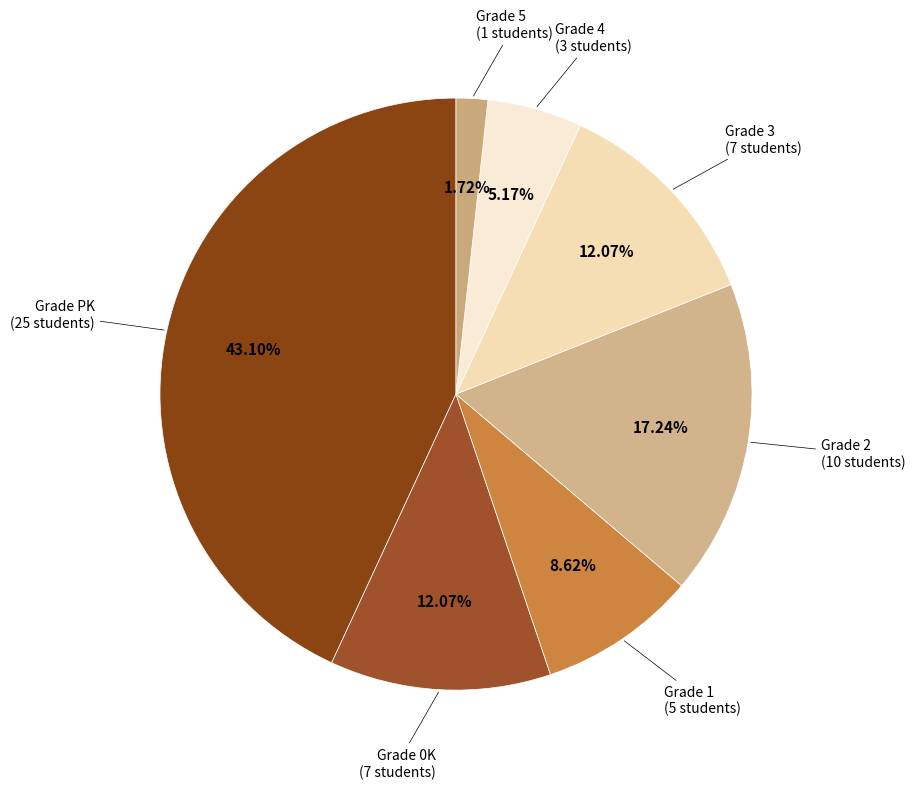

What is the ratio of the value at Grade 2 to the value at Grade 0K?

1.4